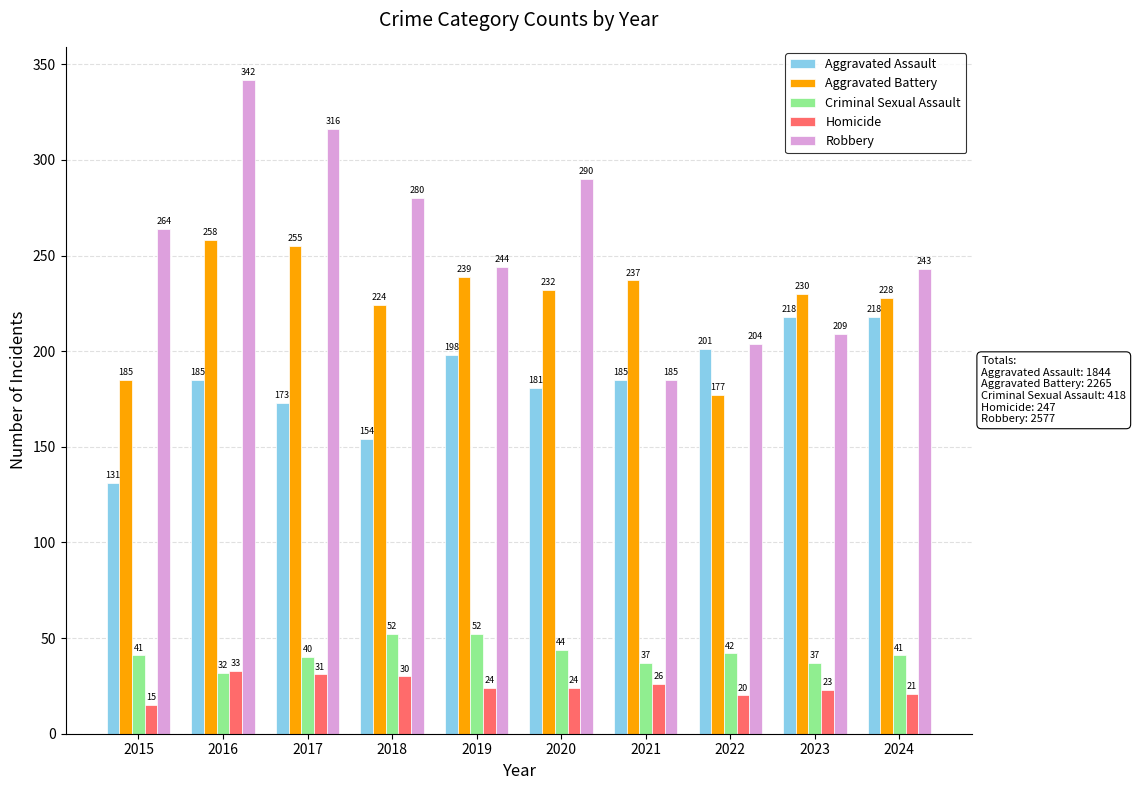

What is the total value across all series at 2015?

636